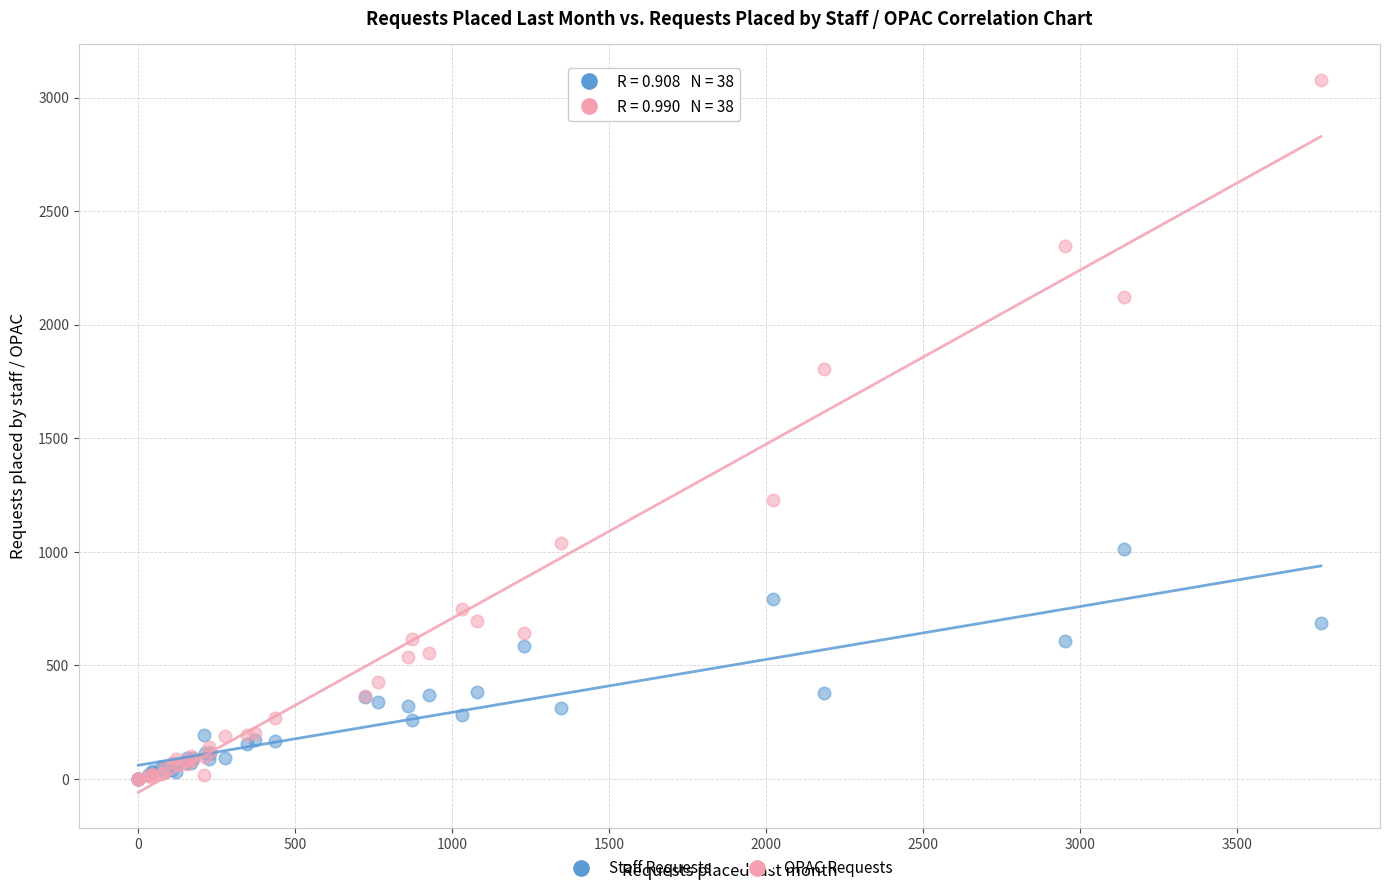

Across all series, what Y value is closest to 1539?

1806